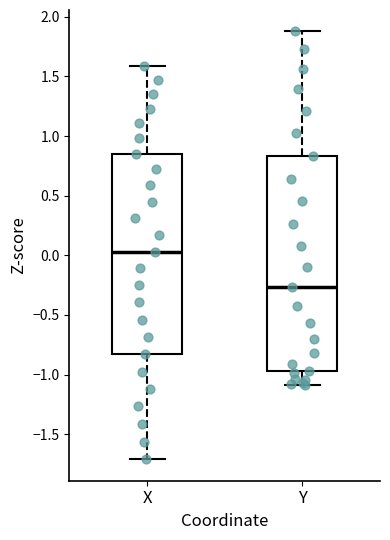

Where does the upper whisker of the box for X end on the y-axis? The values are not printed on the chart, so give them approximately, as read against the axis.

1.60